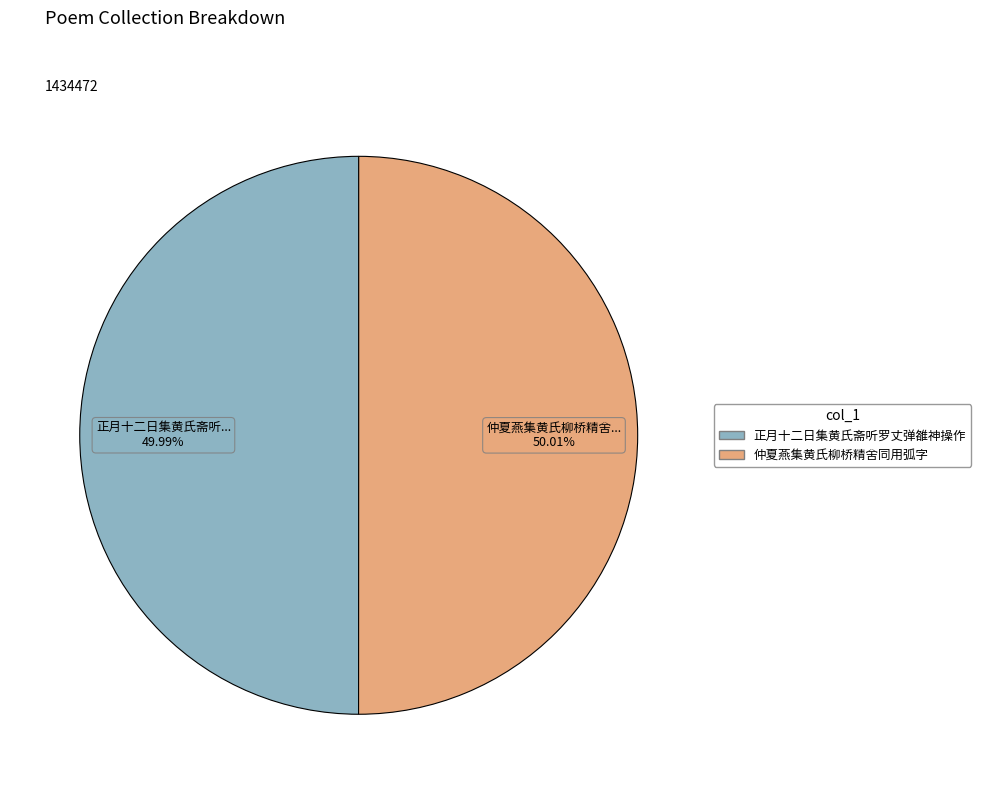

To the nearest percent, what is the combined percentage of 正月十二日集黄氏斋听罗丈弹雒神操作 and 仲夏燕集黄氏柳桥精舍同用弧字?

100%